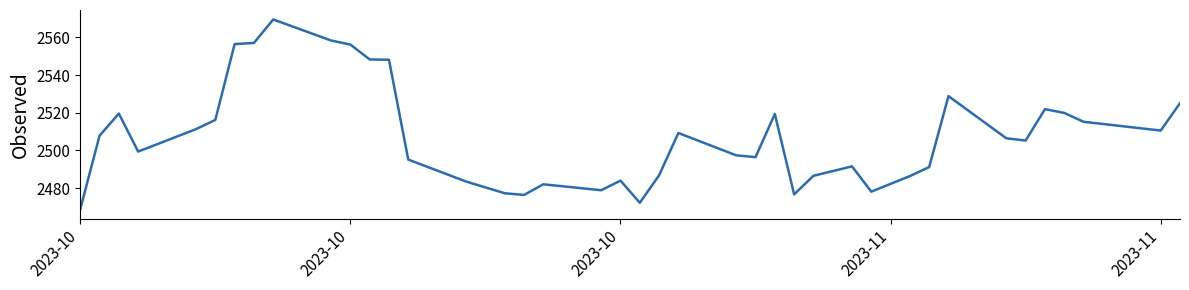

What is the smallest value displayed?

2468.9